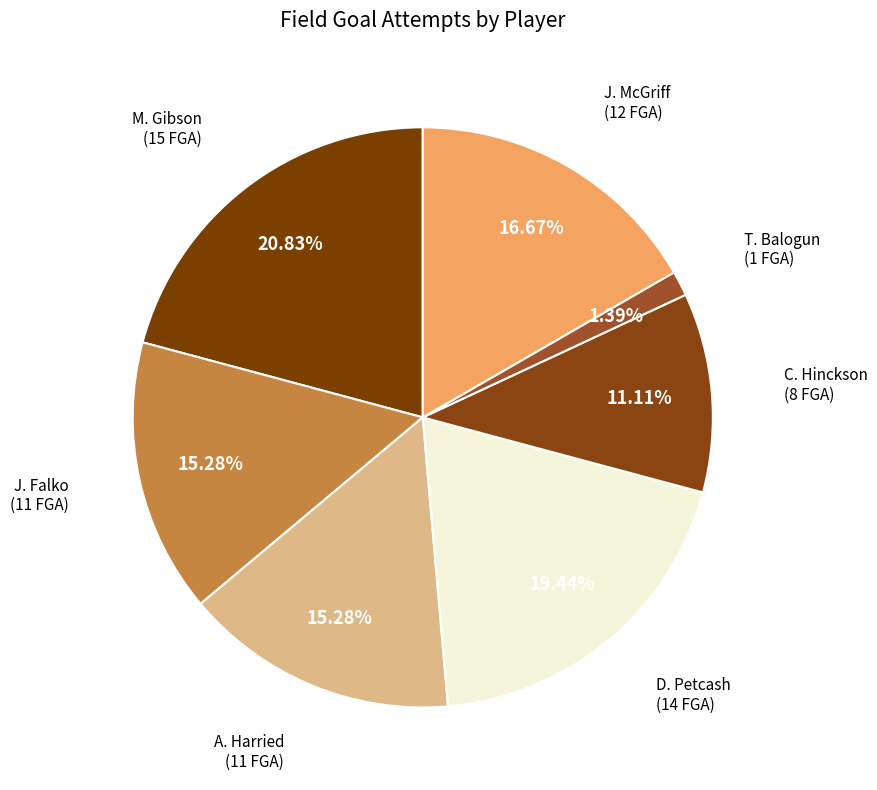

Count the number of slices in the pie.

7